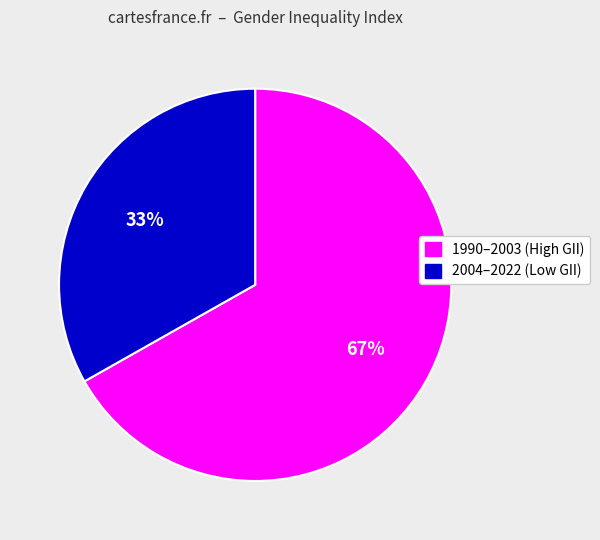

To the nearest percent, what is the average slice percentage?

50%